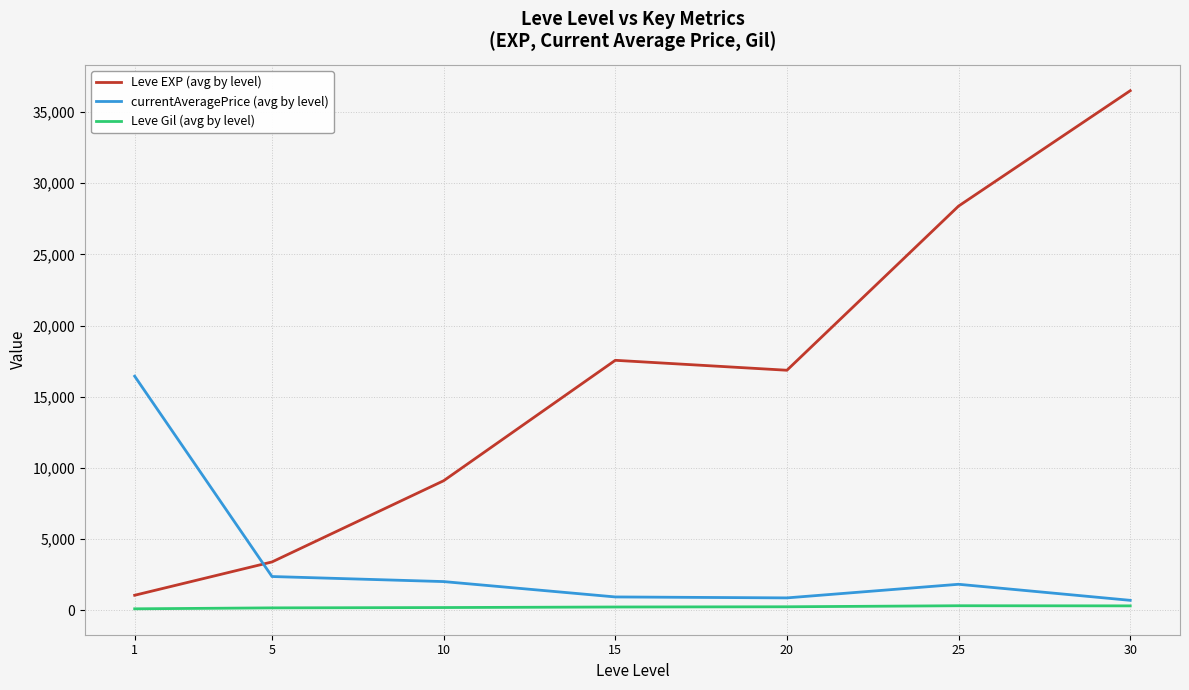

Which series has the largest total across all categories?

Leve EXP (avg by level)